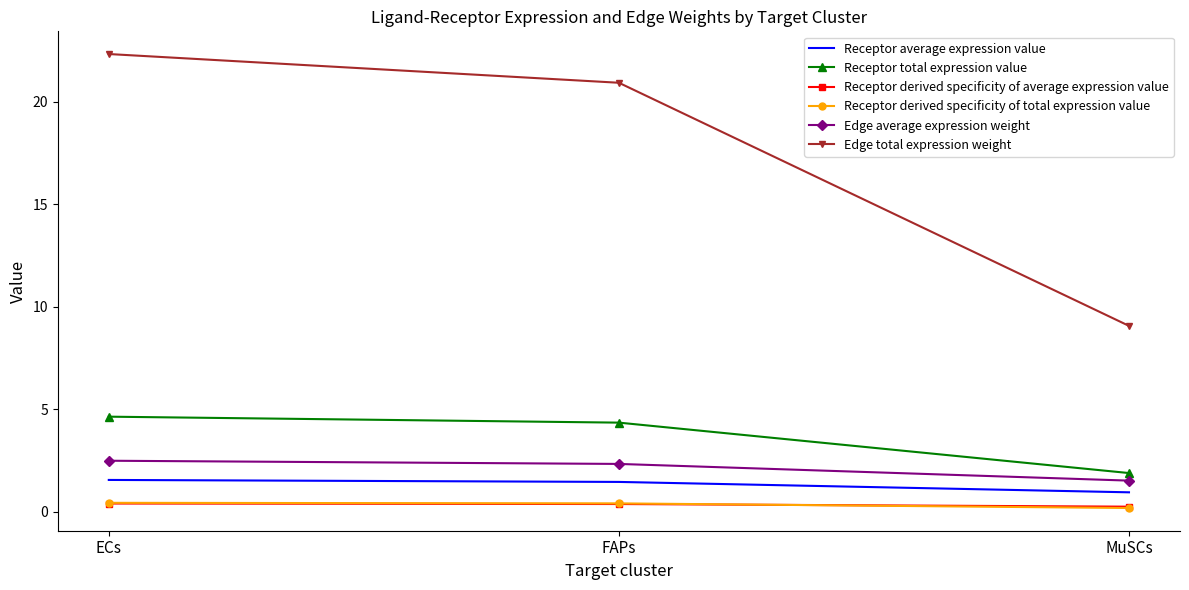

Which series has the widest spread of values?

Edge total expression weight